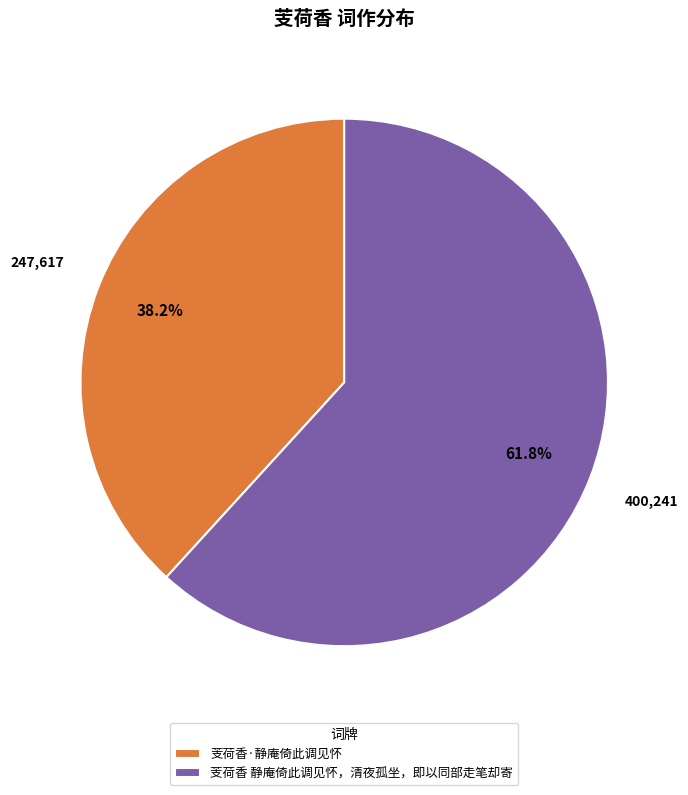

What percentage is the 芰荷香·静庵倚此调见怀 slice, to the nearest percent?

38%